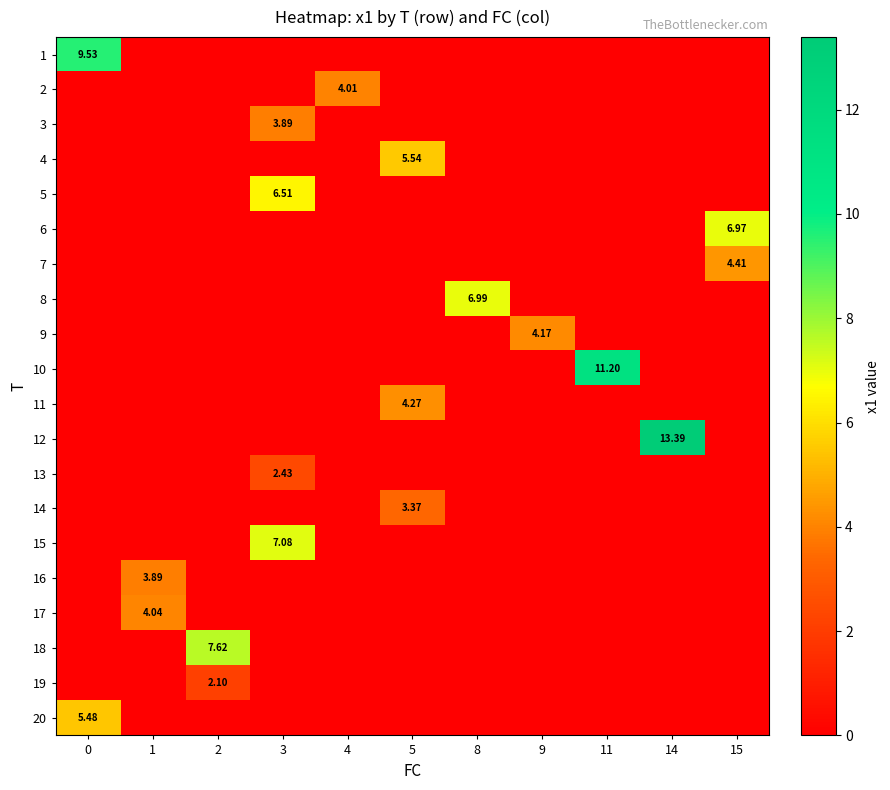

What is the total value across all series at 14?

13.4